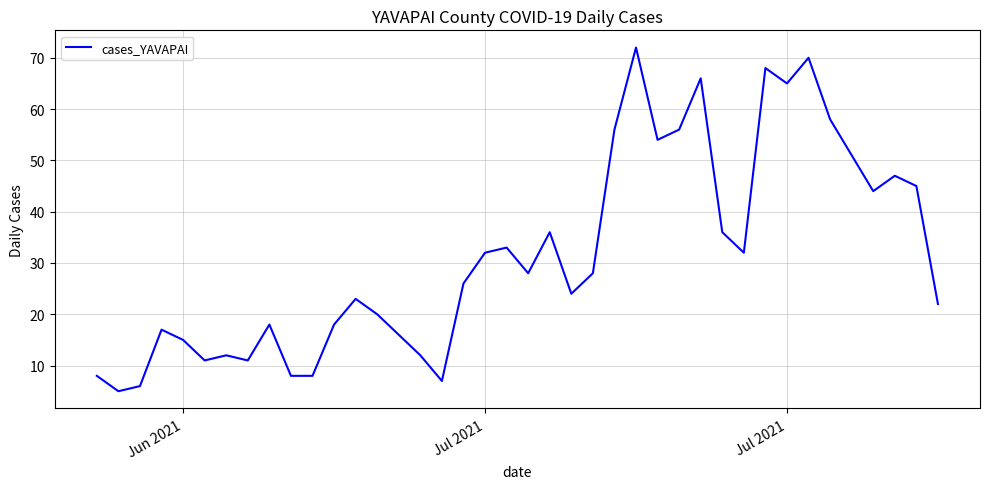

What is the minimum value shown in the chart?

5